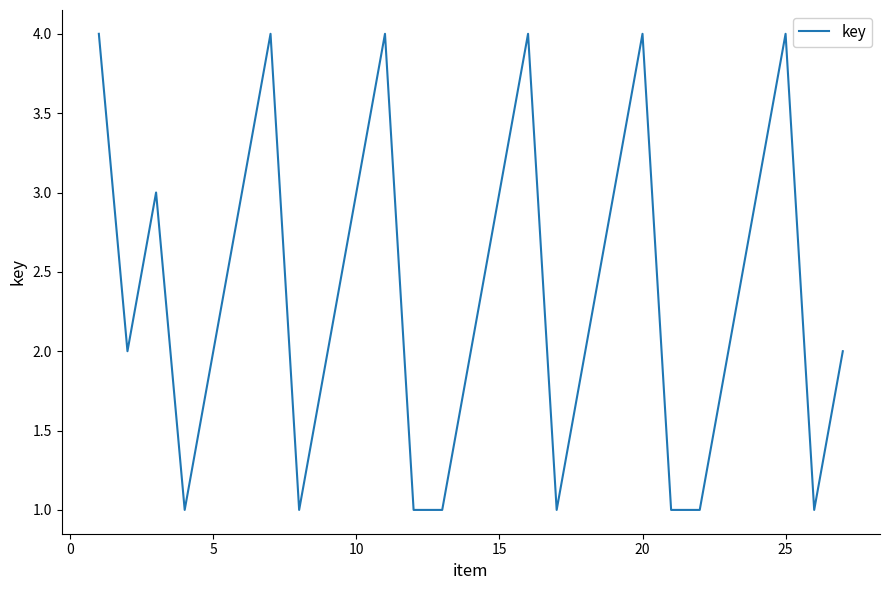

Is this an area chart (filled region under the line)?

No